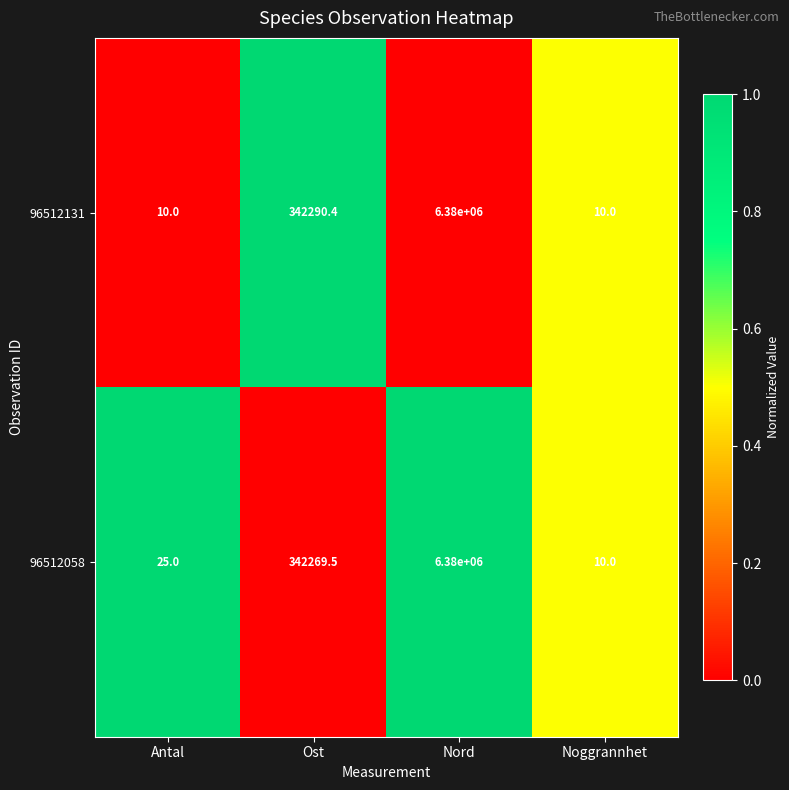

Which series has the largest total across all categories?

96512131